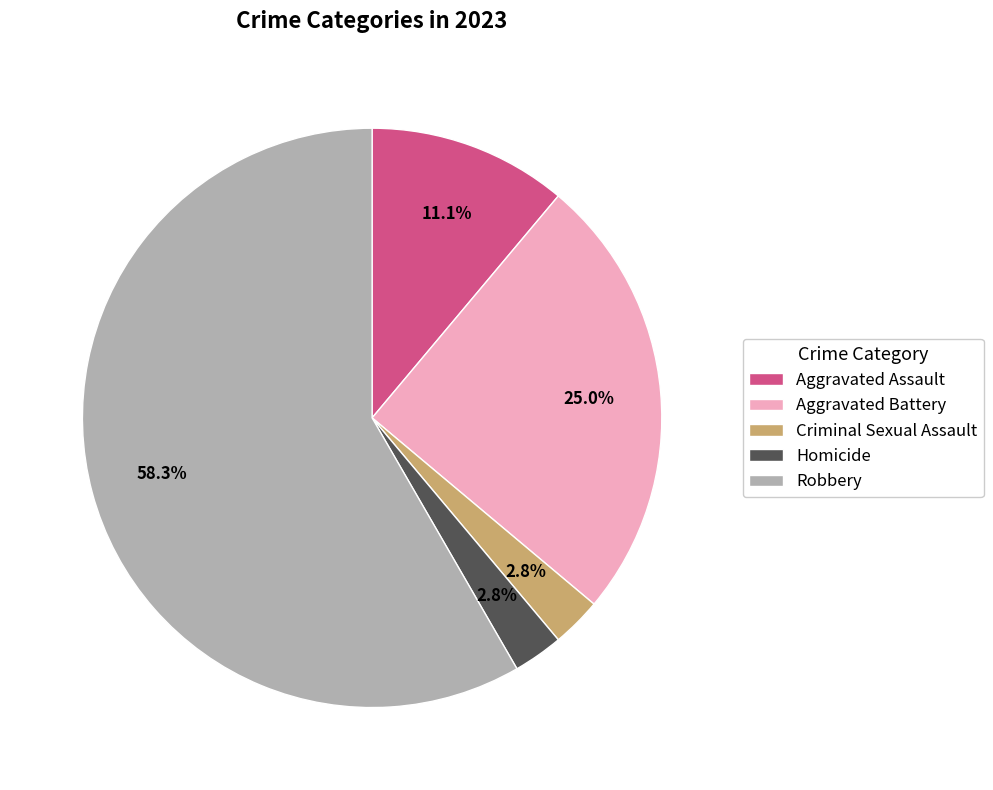

Is there a majority slice in this chart?

Yes